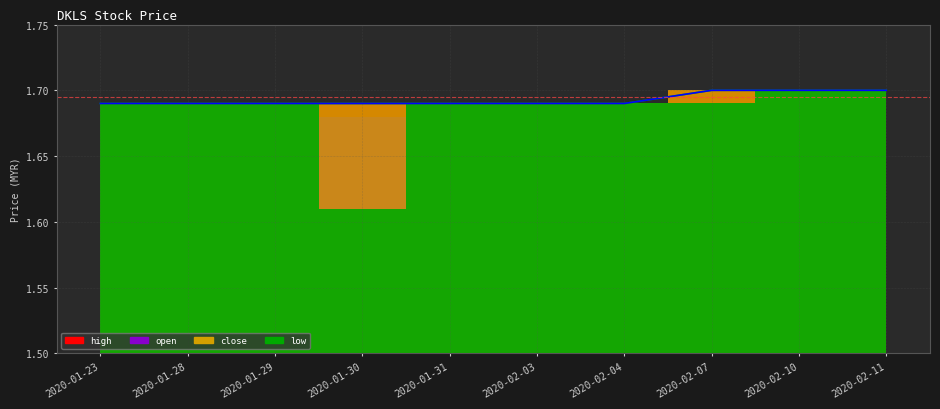

Which has a higher value, 2020-01-30 or 2020-01-29?

2020-01-30